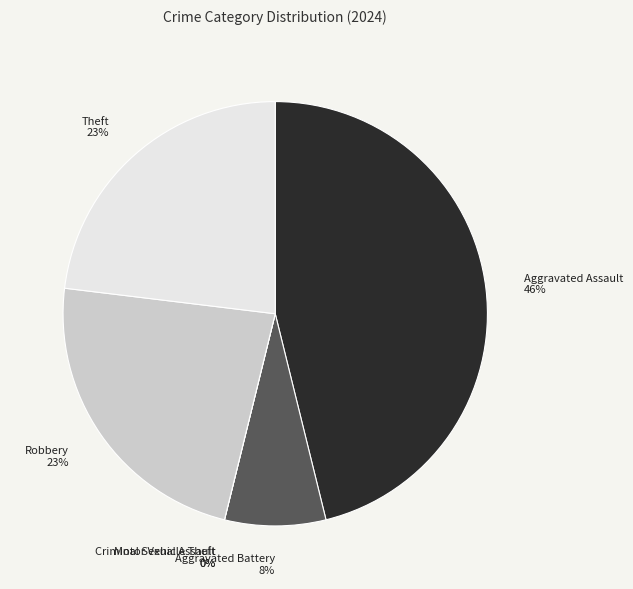

What is the ratio of the value at Aggravated Assault to the value at Theft?

2.0